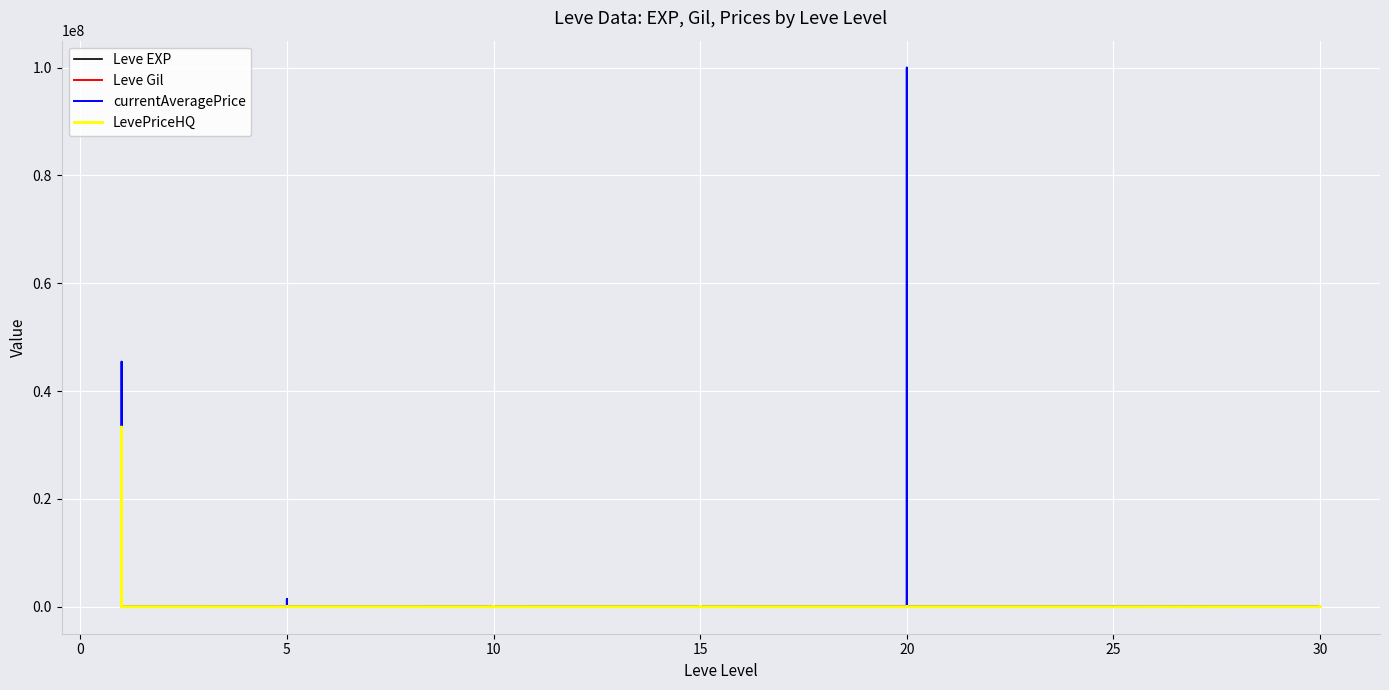

At 10, list the series in order from largest to smallest.

Leve EXP, Leve Gil, currentAveragePrice, LevePriceHQ